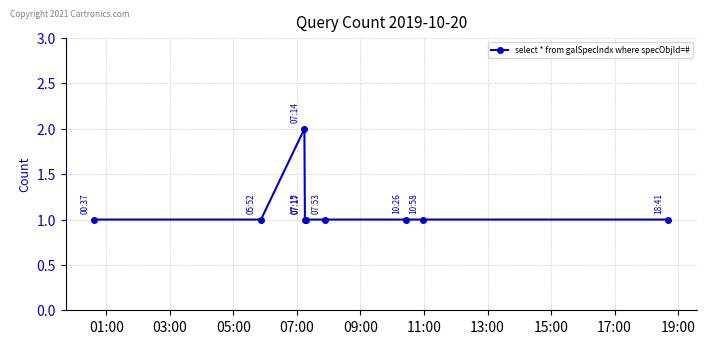

How many categories are shown in the chart?

9